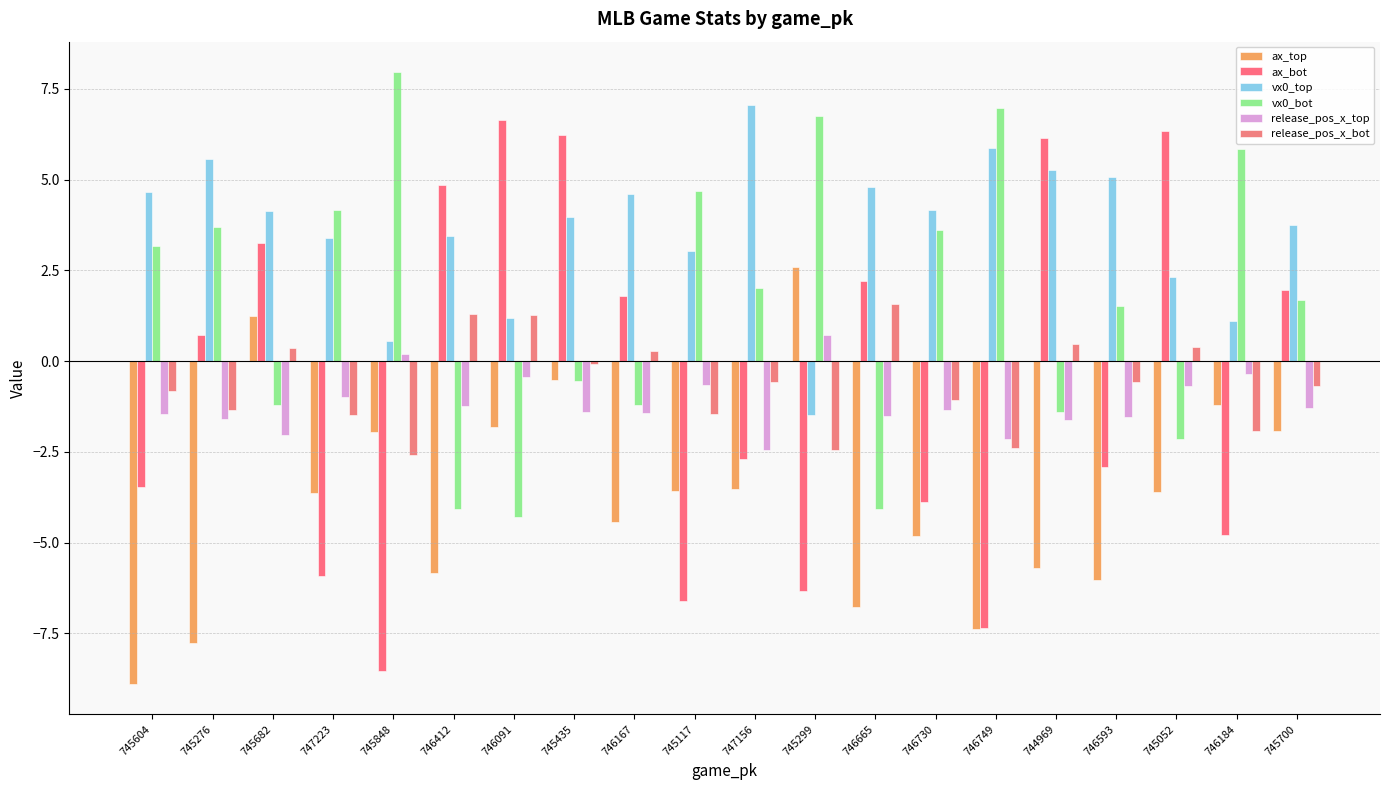

Between 746412 and 746091, which series saw the biggest shift?

ax_top